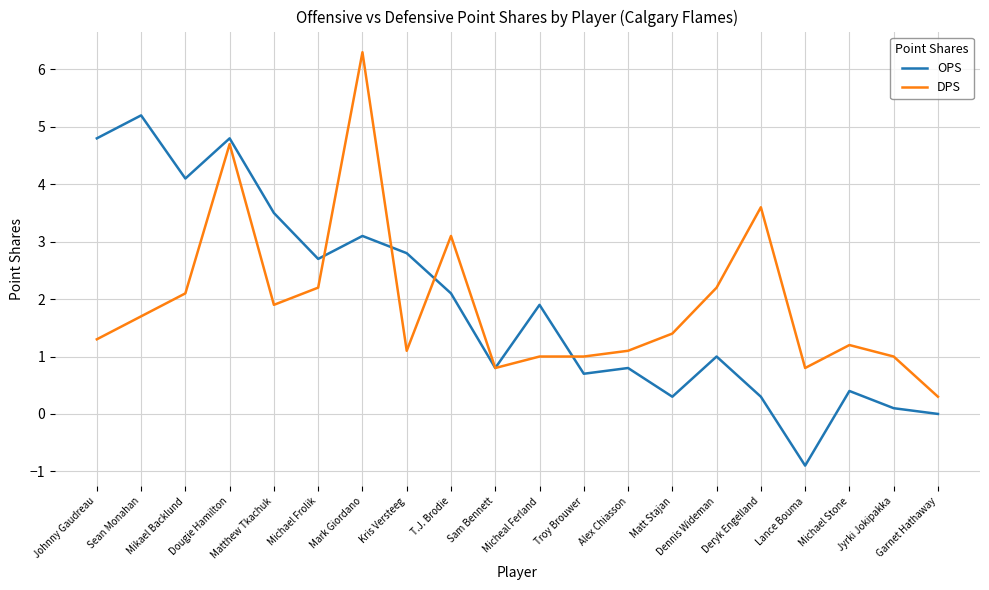

Which category has the lowest value in the DPS series?

Garnet Hathaway